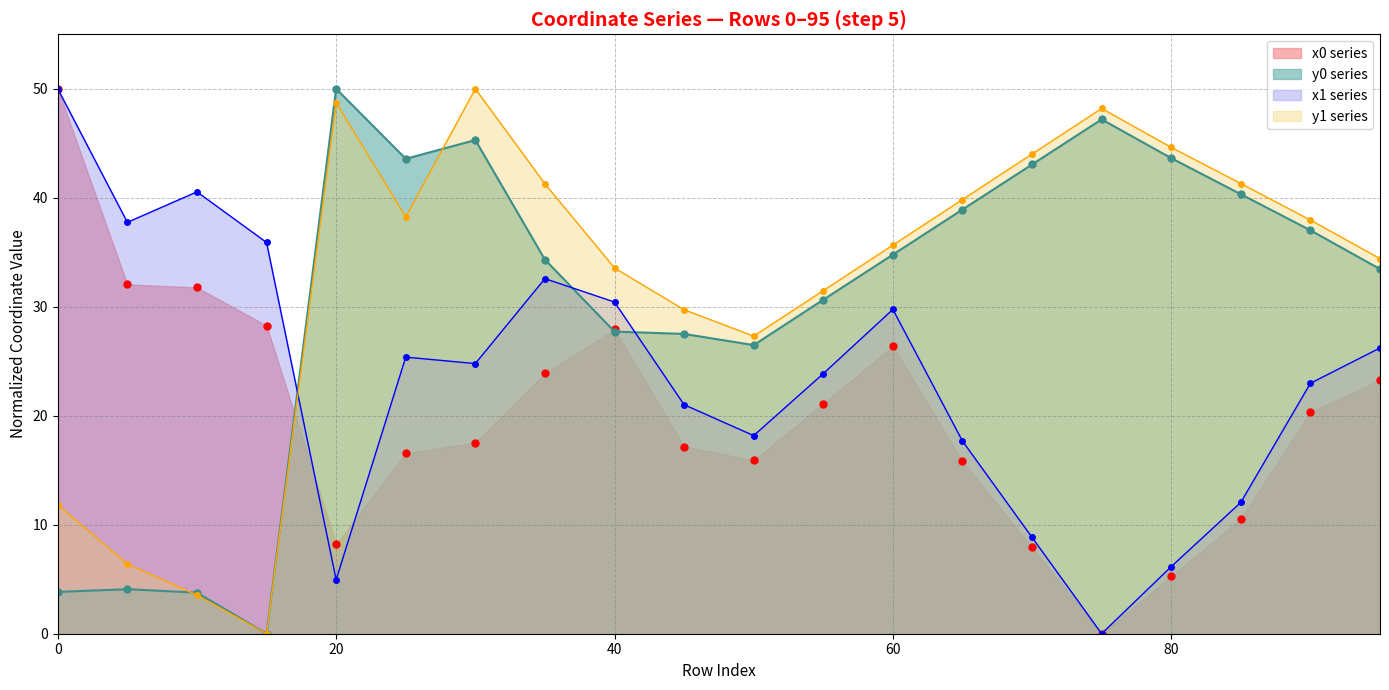

Between 5 and 80, which is larger?

5